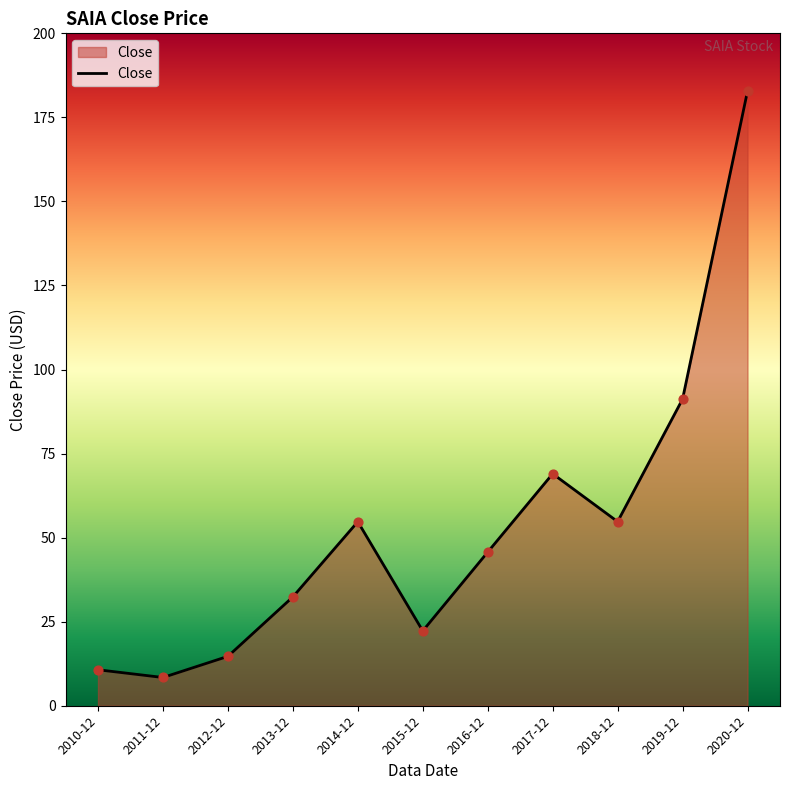

Between 2020-12 and 2018-12, which is larger?

2020-12